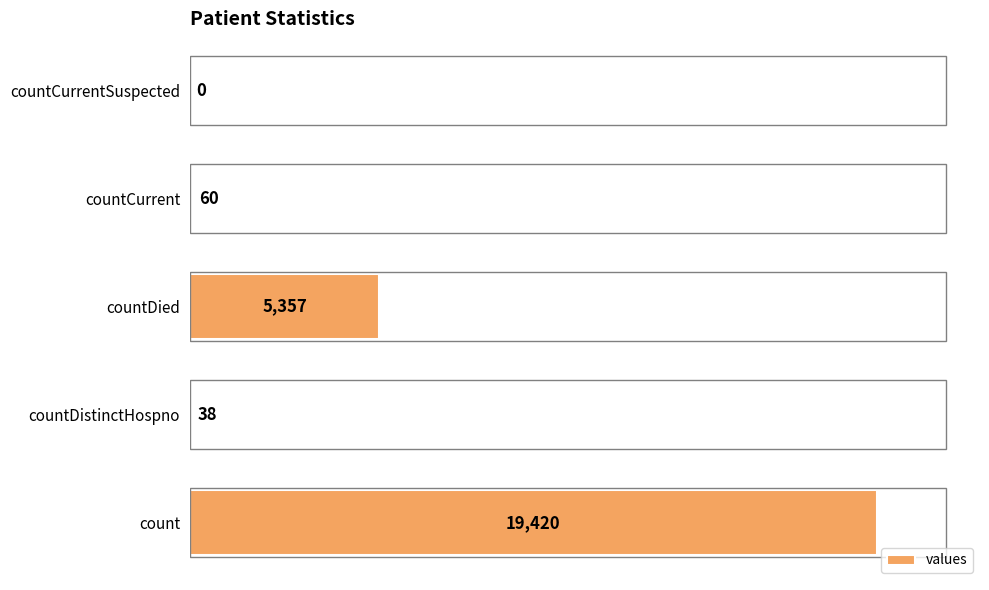

At which category does the chart reach its peak across all series?

count